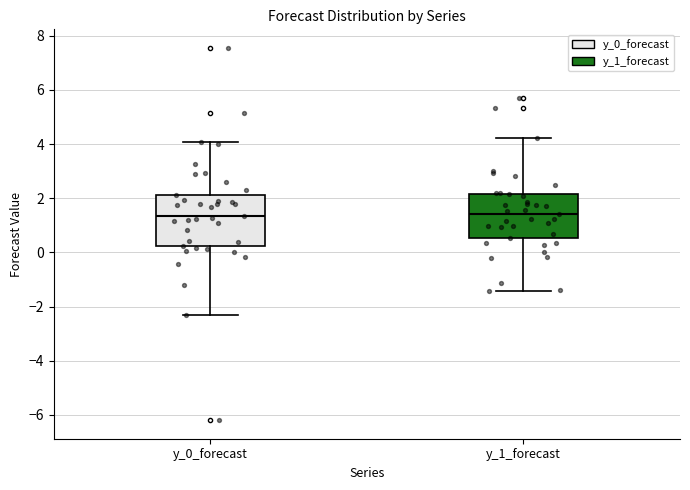

Reading left to right, read every box against the y-axis: the position of its median line, the range the box covers, and the ends of its whiskers. The values are not printed on the chart, so give them approximately, as read against the axis.

y_0_forecast: median 1.4, box 0.2 to 2.2, whiskers -2.2 to 4.0
y_1_forecast: median 1.4, box 0.6 to 2.2, whiskers -1.4 to 4.2